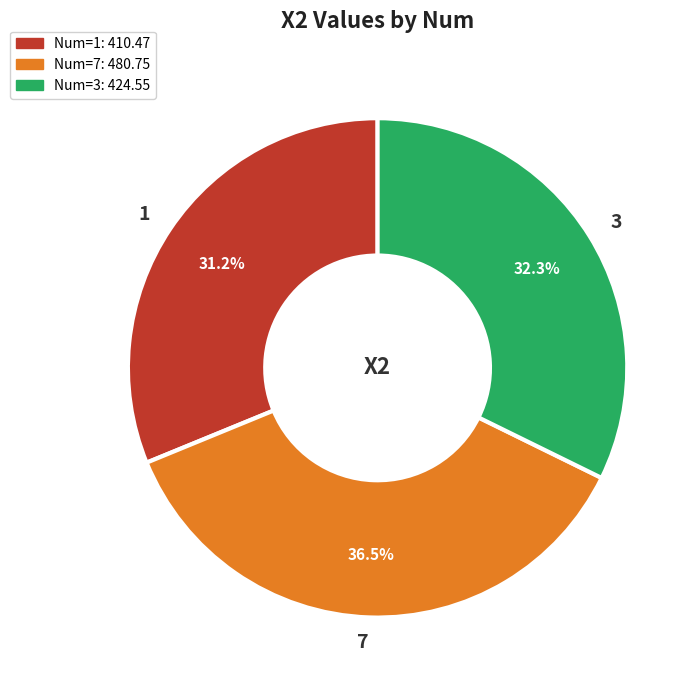

What is the ratio of the value at 7 to the value at 3?

1.1